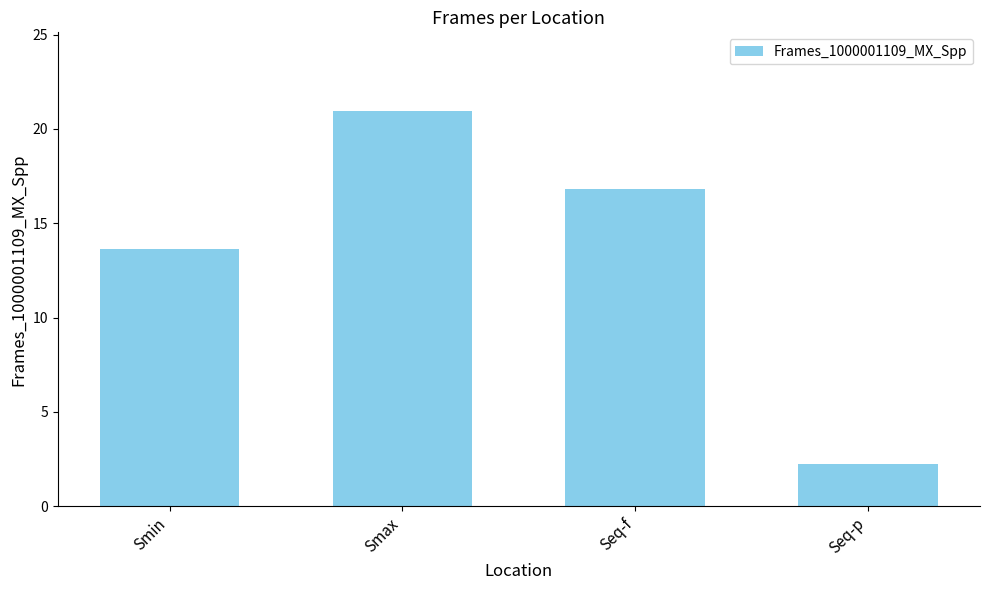

Is it true that the value at Smin is 13.7?

True